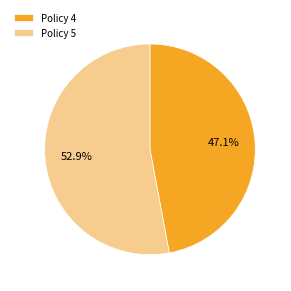

What percentage is NOT represented by Policy 4?

52.9%